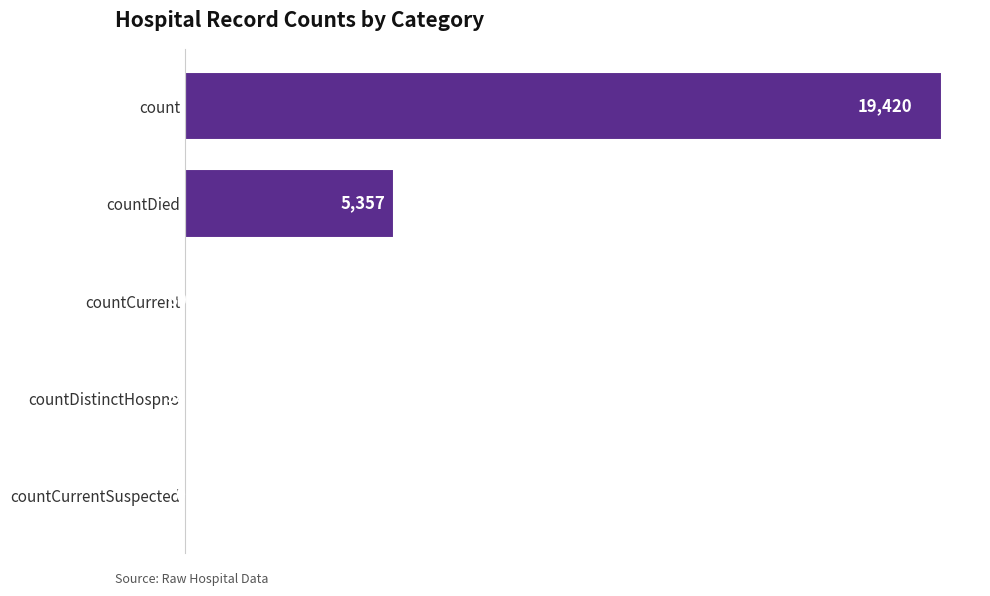

Which category has the highest value across all series?

count